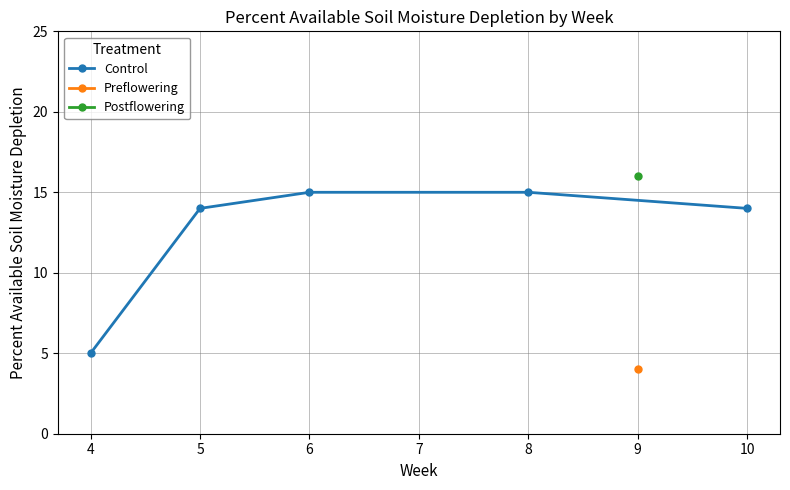

Which category has the lowest value in the Control series?

4